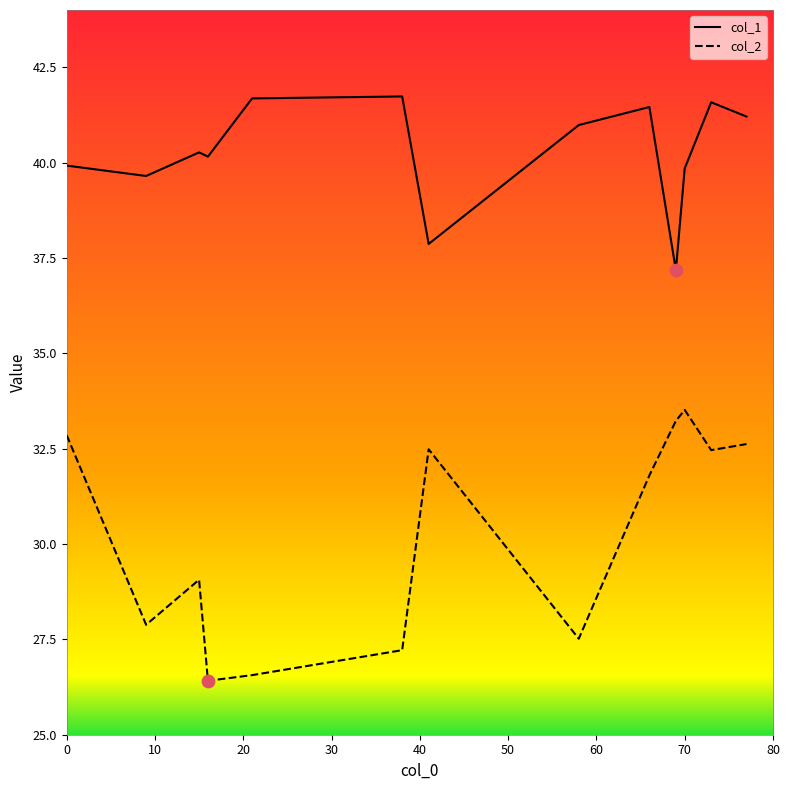

Which series has the widest spread of values?

col_2